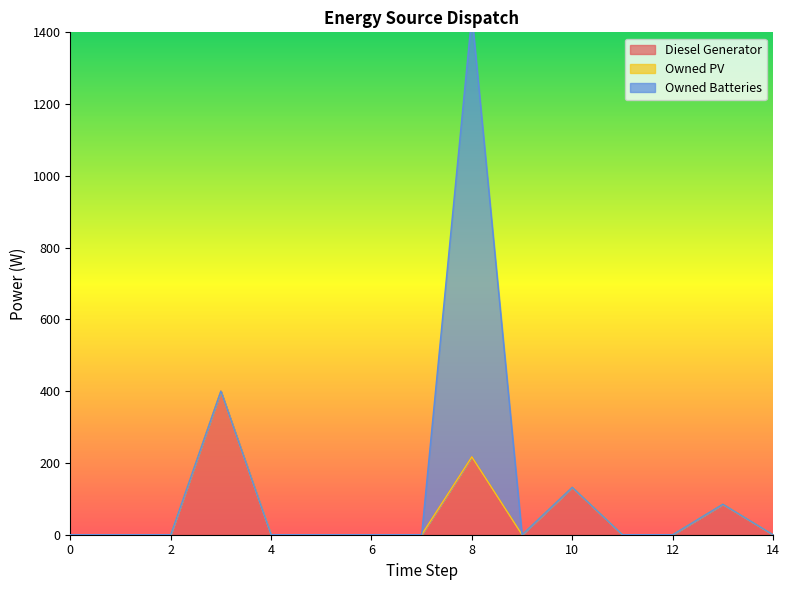

Which series has the largest total across all categories?

Owned Batteries